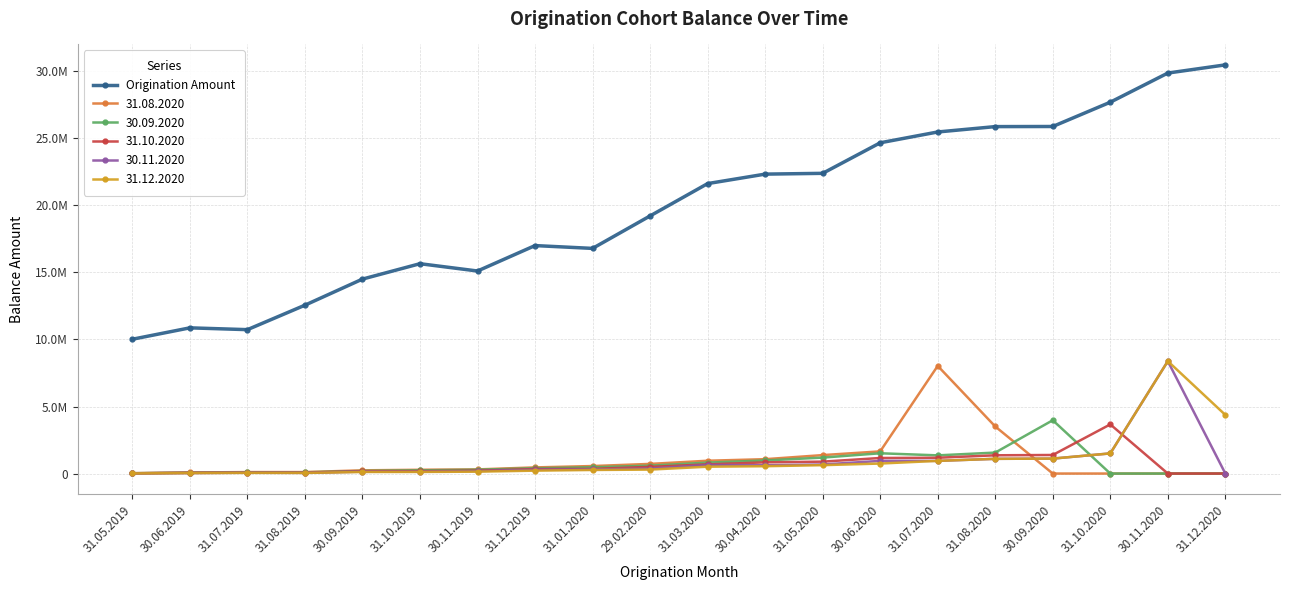

Reading left to right, extract all data points from this chart.

10018746.2	10868379.0	10733932.6	12558727.0	14505071.4	15652952.2	15107713.3	17004745.0	16794379.9	19217205.8	21628095.3	22334728.9	22393345.4	24671655.2	25478232.2	25878820.9	25887161.4	27699586.5	29872889.7	30482978.5